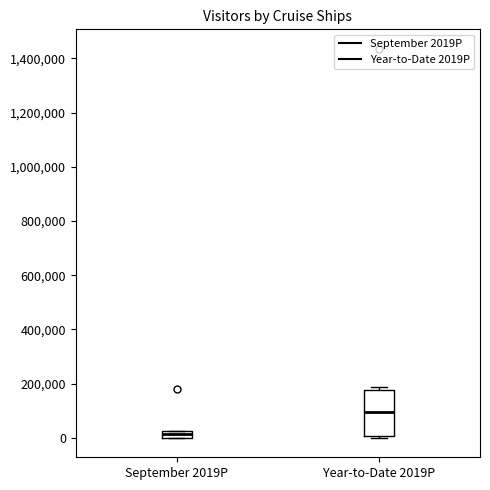

Comparing the boxes themselves (not the whiskers), which one is the tallest?

Year-to-Date 2019P